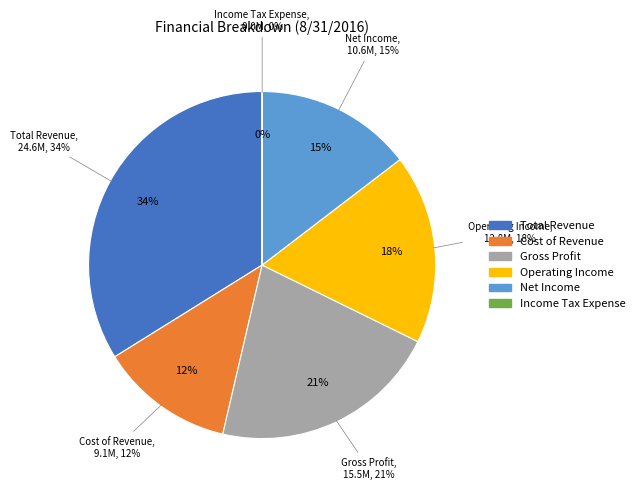

Is there any slice that represents more than half of the pie?

No